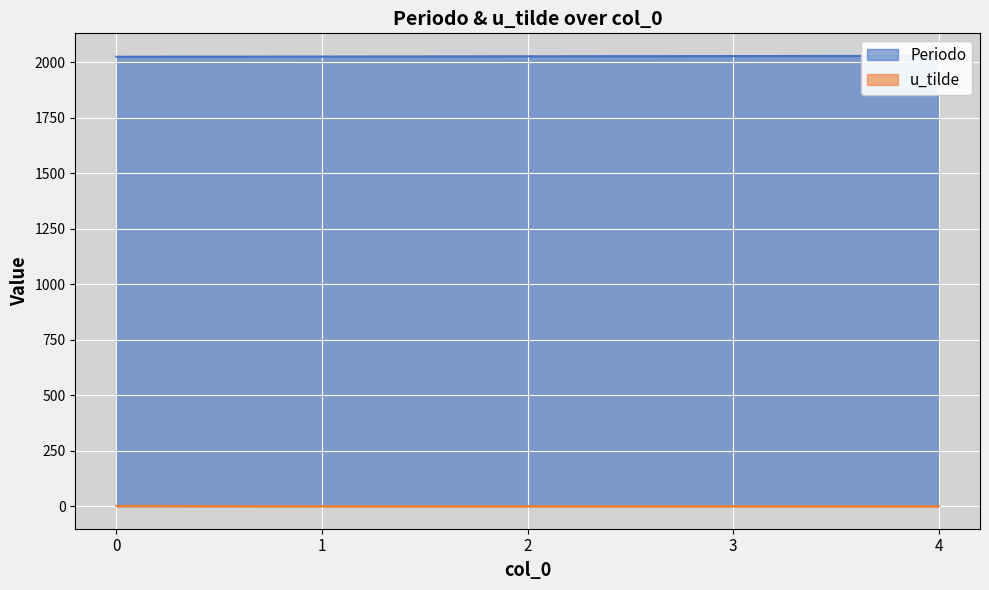

The Periodo series shows 413 at 3. True or false?

False